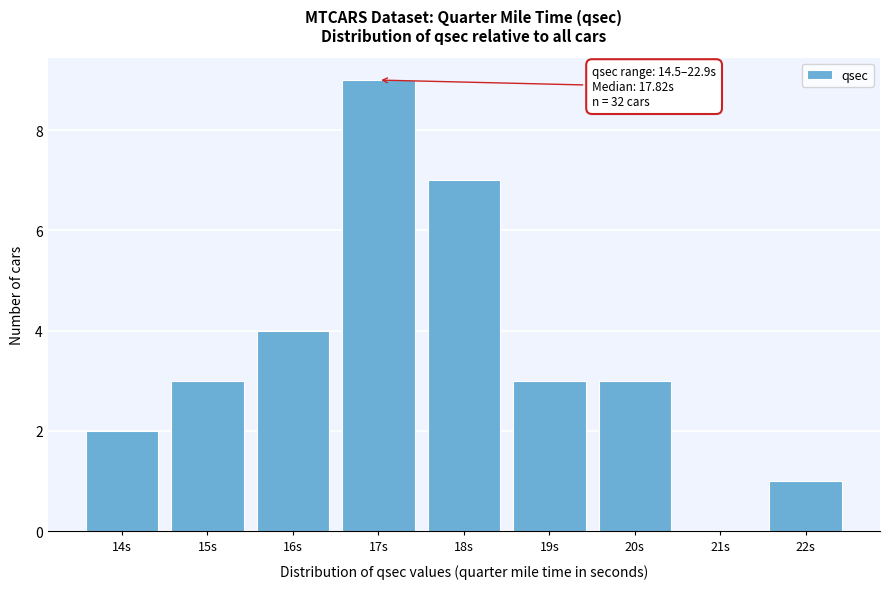

Reading left to right, list all the values displayed in this chart.

14s=2	15s=3	16s=4	17s=9	18s=7	19s=3	20s=3	21s=0	22s=1